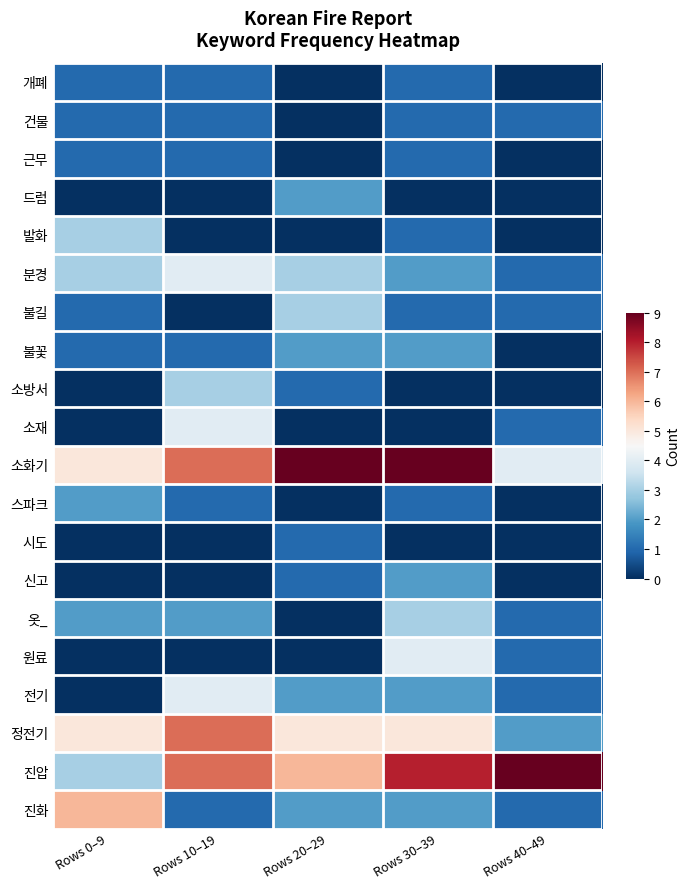

How many series are shown in this chart?

20